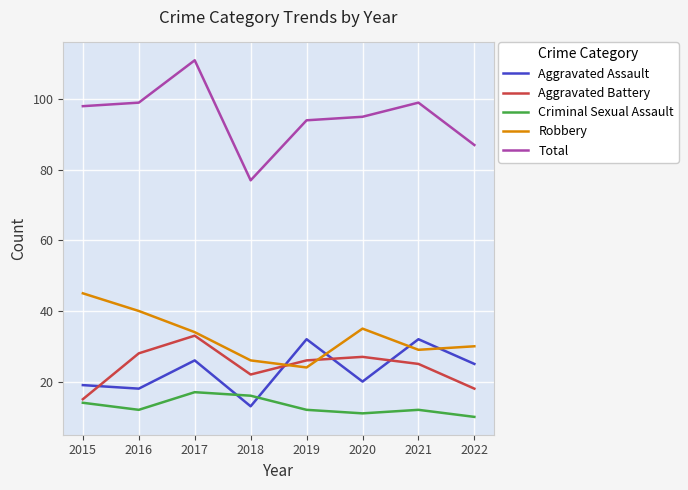

What is the lowest value of the Aggravated Battery series?

15